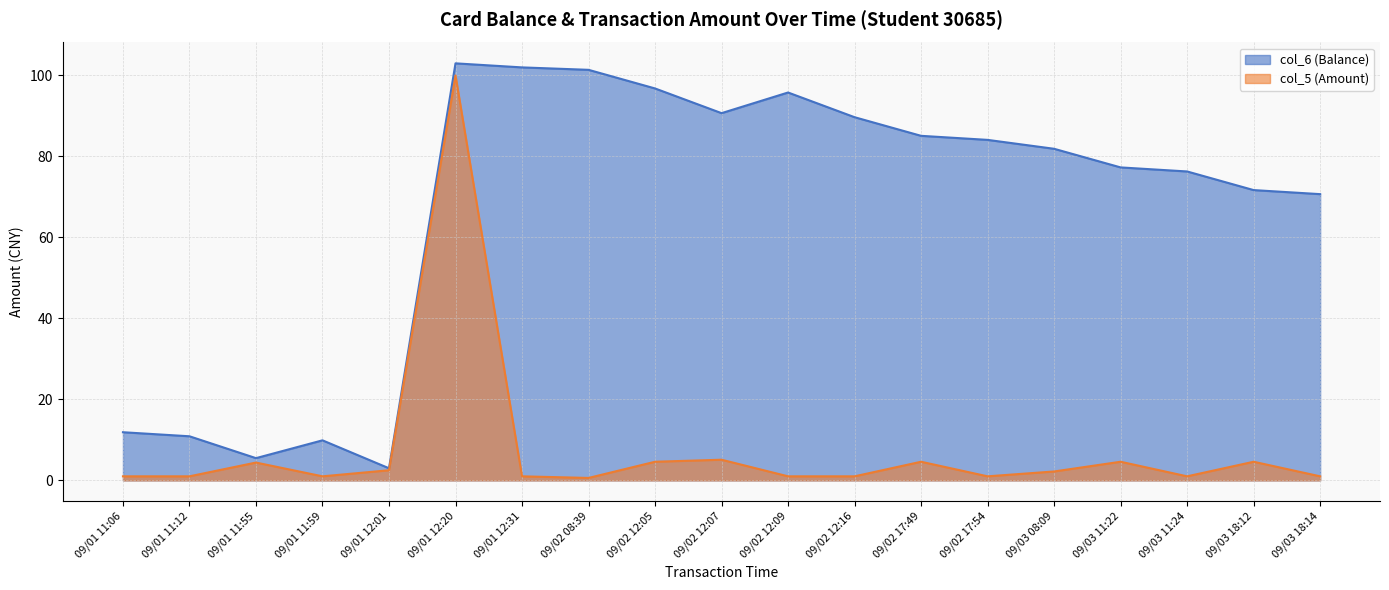

True or false: col_6 has a value of 96.8 at 09/02 12:05.

True